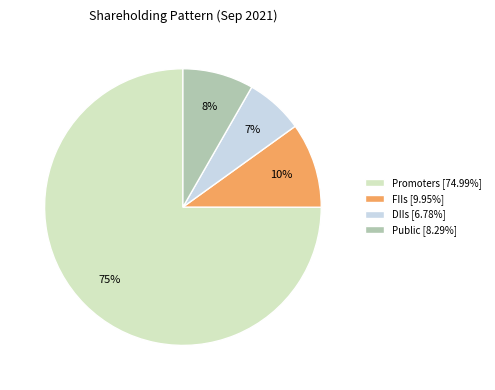

Combined, do Public [8.29%] and DIIs [6.78%] account for over 50%?

No